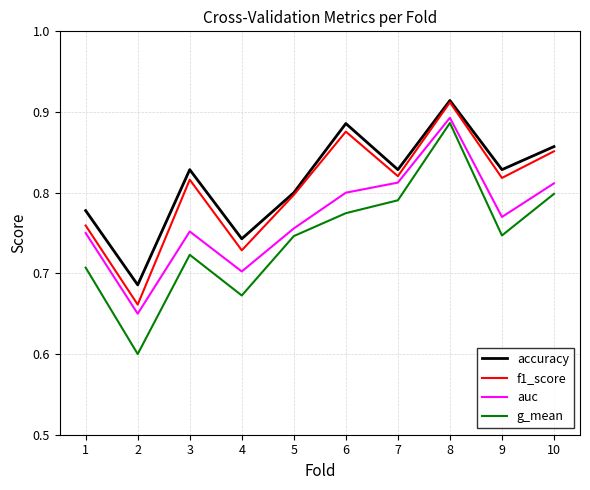

How many lines are shown in the chart?

4